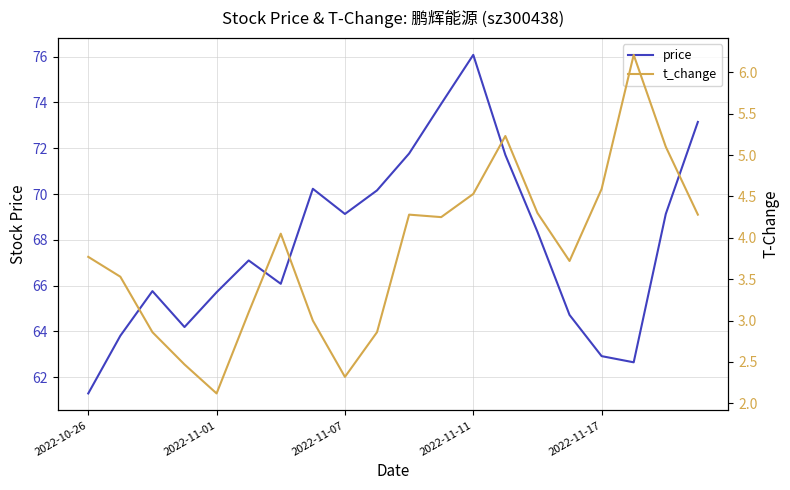

True or false: t_change and price intersect in this chart.

False